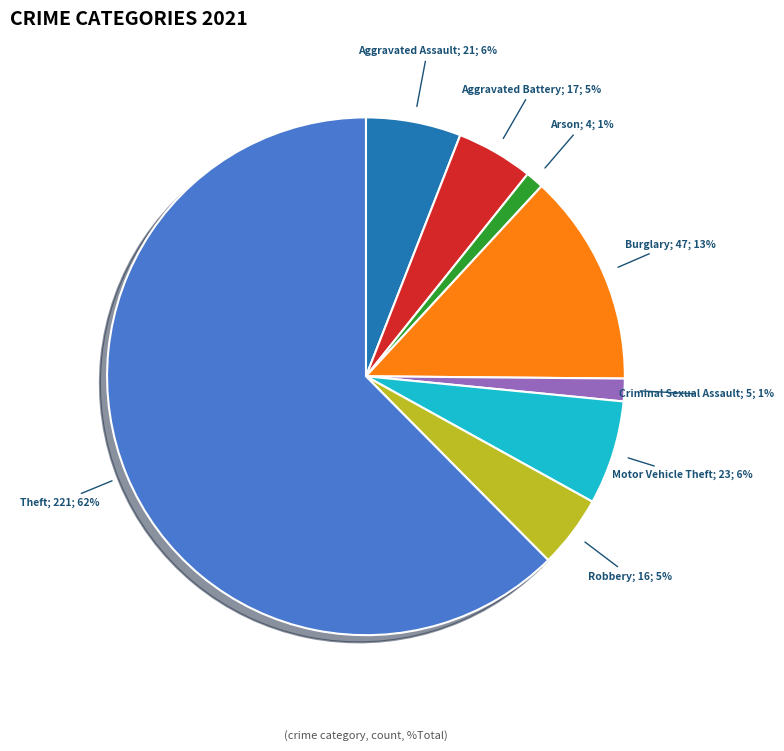

To the nearest percent, what is the average slice percentage?

12%